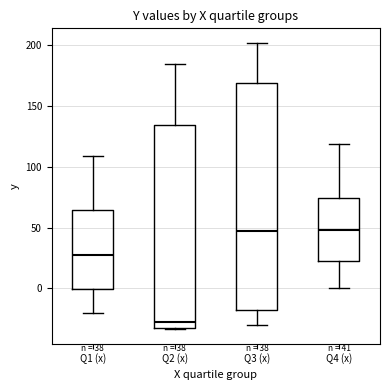

Which box is the tallest, from its lower edge to its upper edge?

Q3 (x)